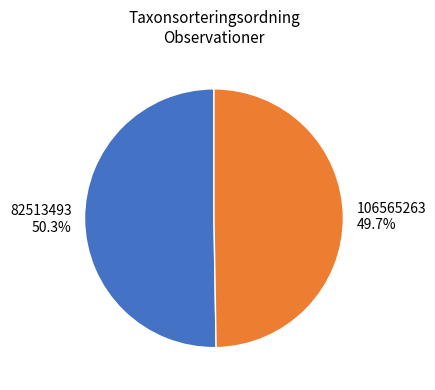

True or false: 106565263 accounts for 44% of the total.

False